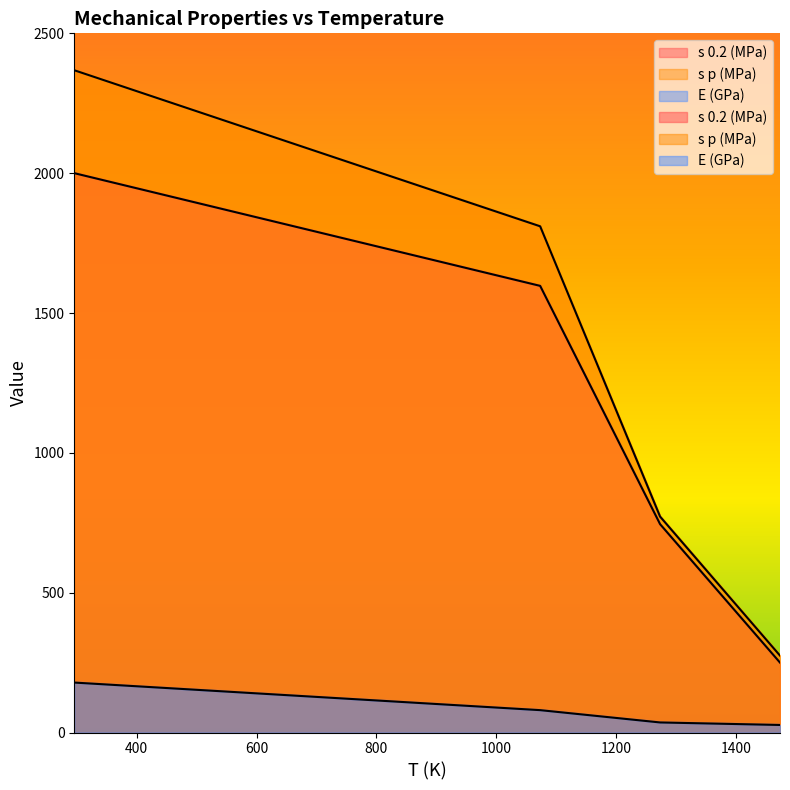

Between 1073 and 1473, which series saw the biggest shift?

s p (MPa)